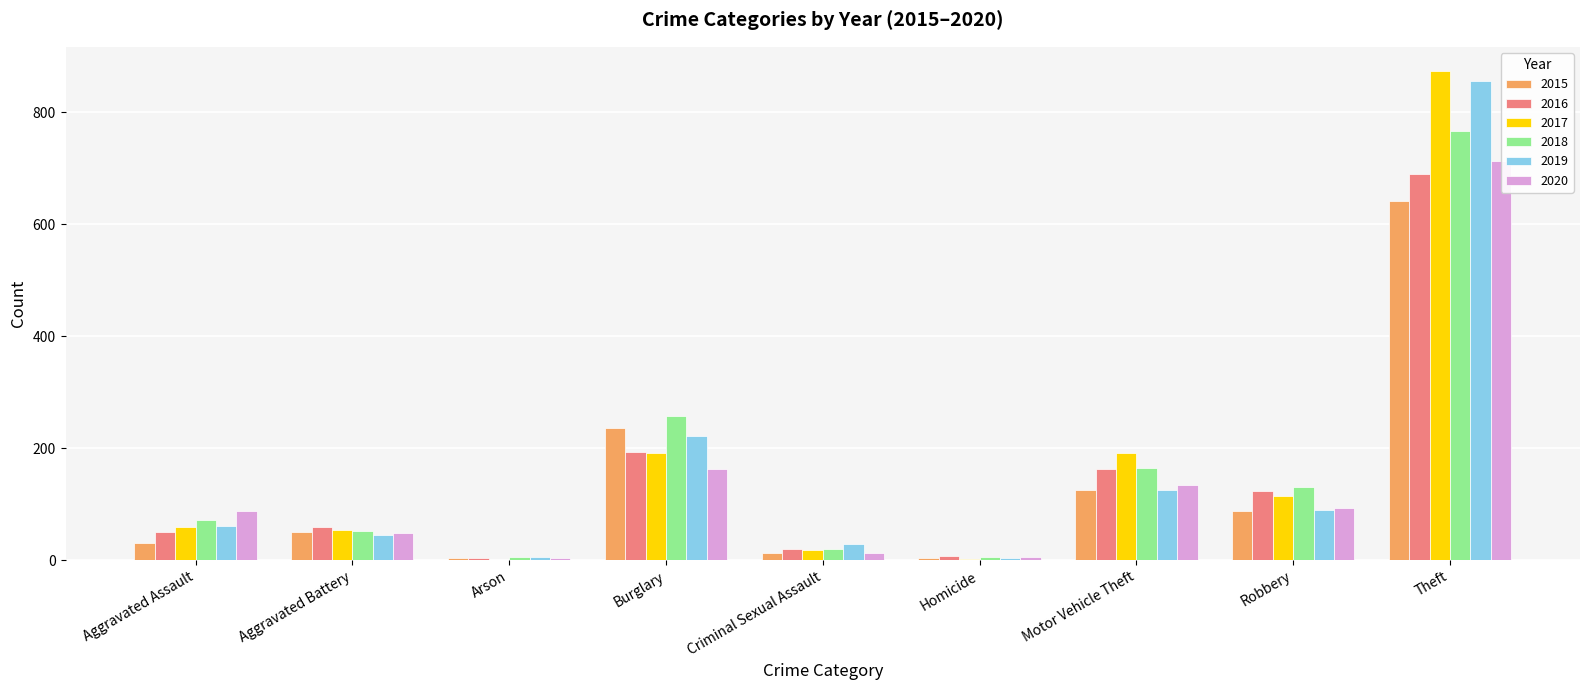

What is the difference between the 2017 values at Motor Vehicle Theft and Aggravated Assault?

132